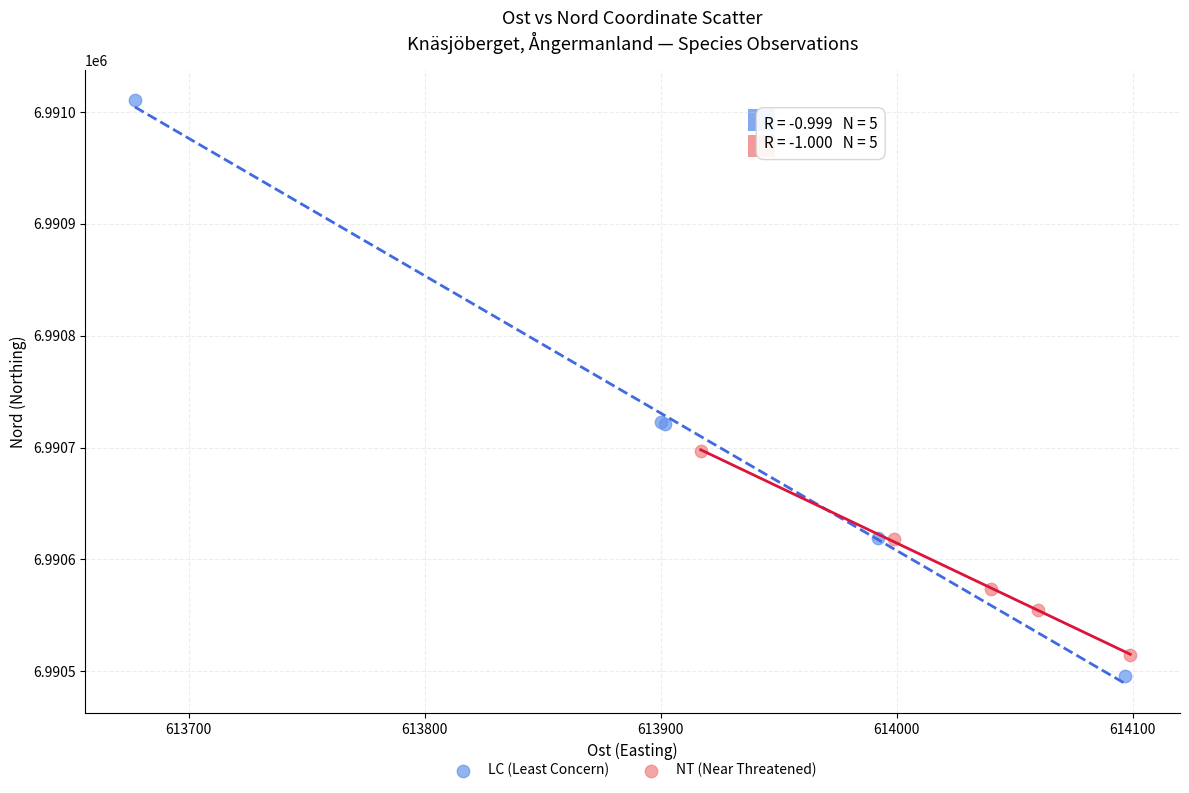

Which series reaches the maximum Y coordinate?

LC (Least Concern)